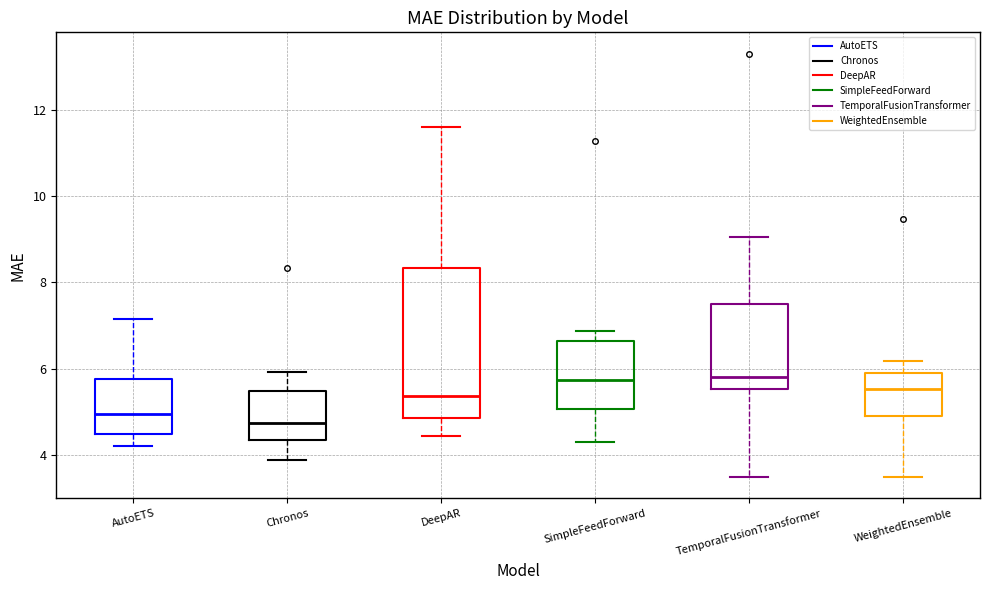

Comparing the boxes themselves (not the whiskers), which one is the tallest?

DeepAR